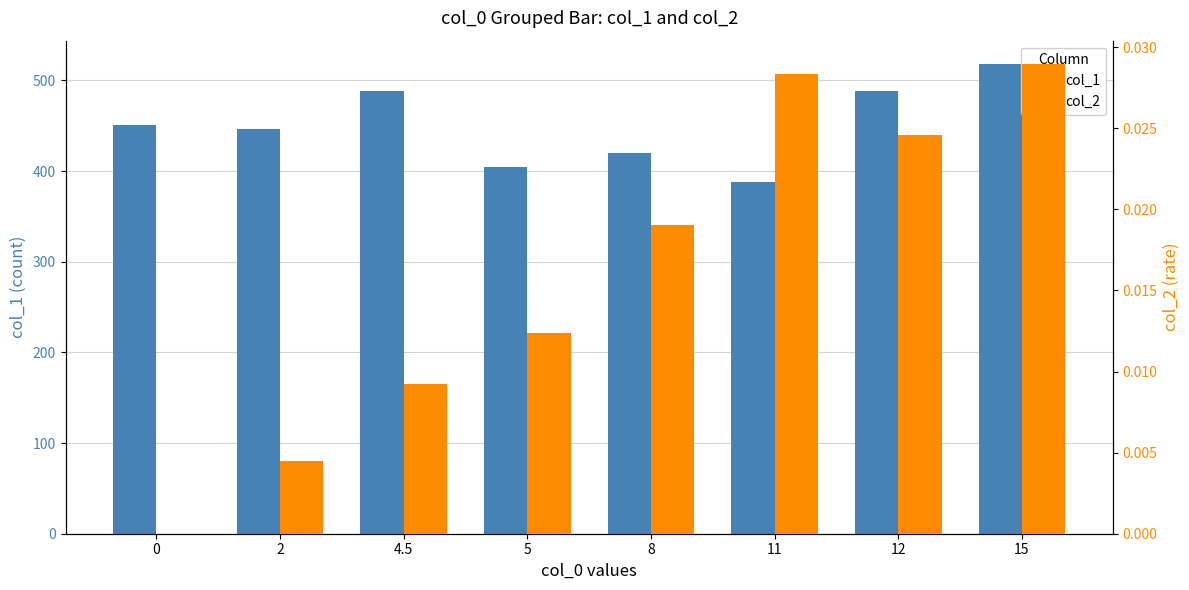

Which series has the largest range (max minus min)?

col_1